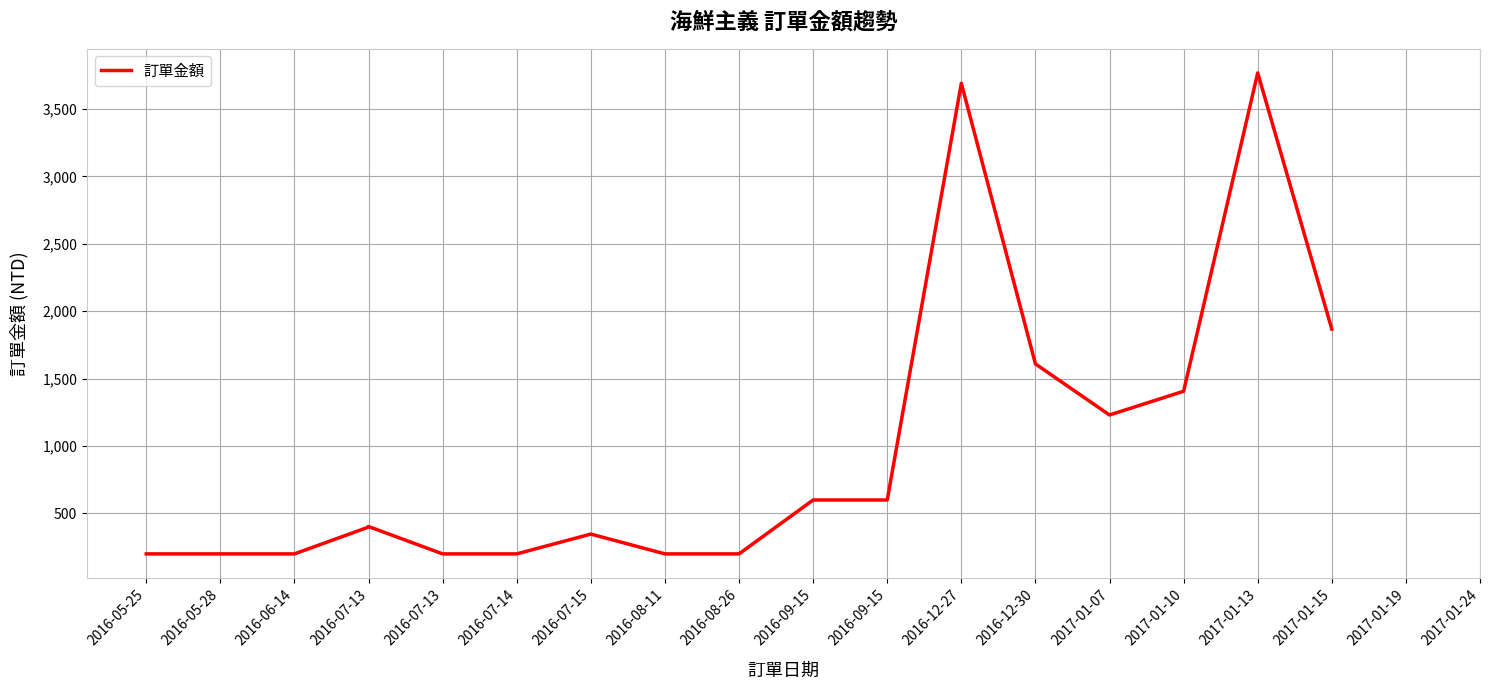

Which has a higher value, 2017-01-07 or 2016-06-14?

2017-01-07